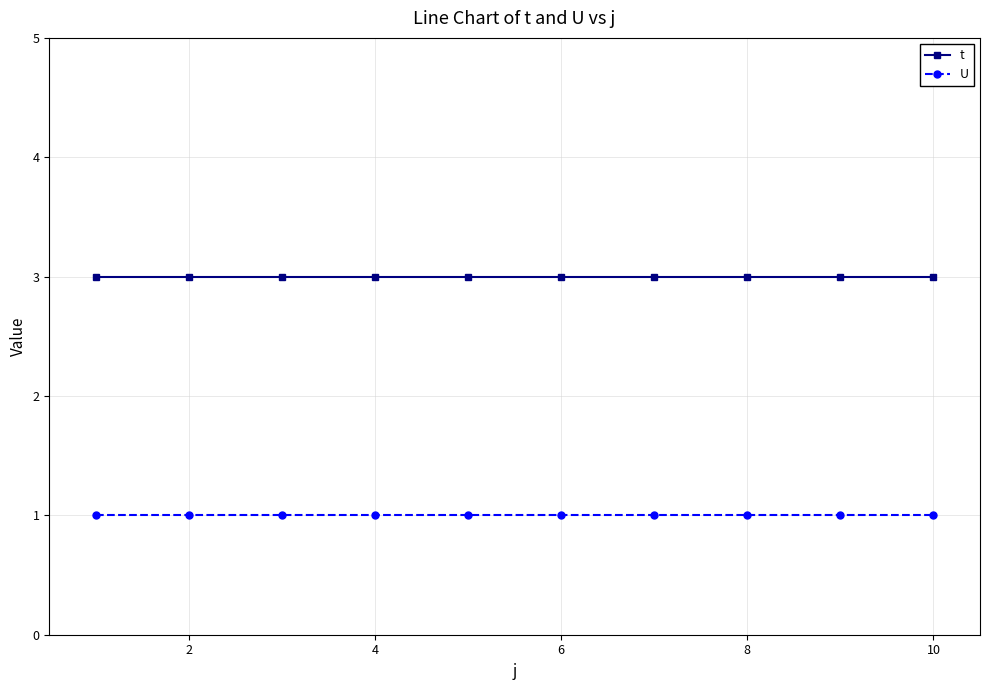

What is the greatest value displayed?

3